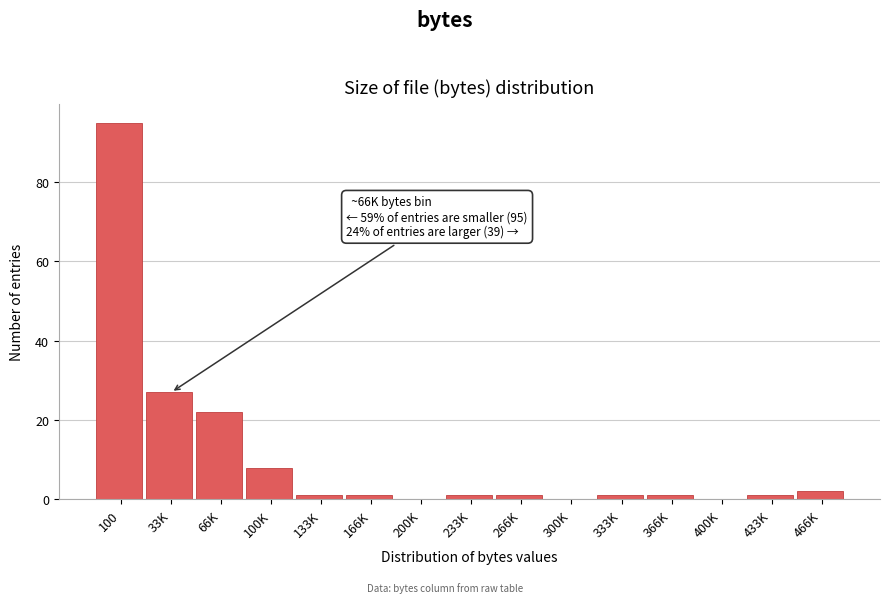

Reading left to right, list all the values displayed in this chart.

100=95	33K=27	66K=22	100K=8	133K=1	166K=1	200K=0	233K=1	266K=1	300K=0	333K=1	366K=1	400K=0	433K=1	466K=2